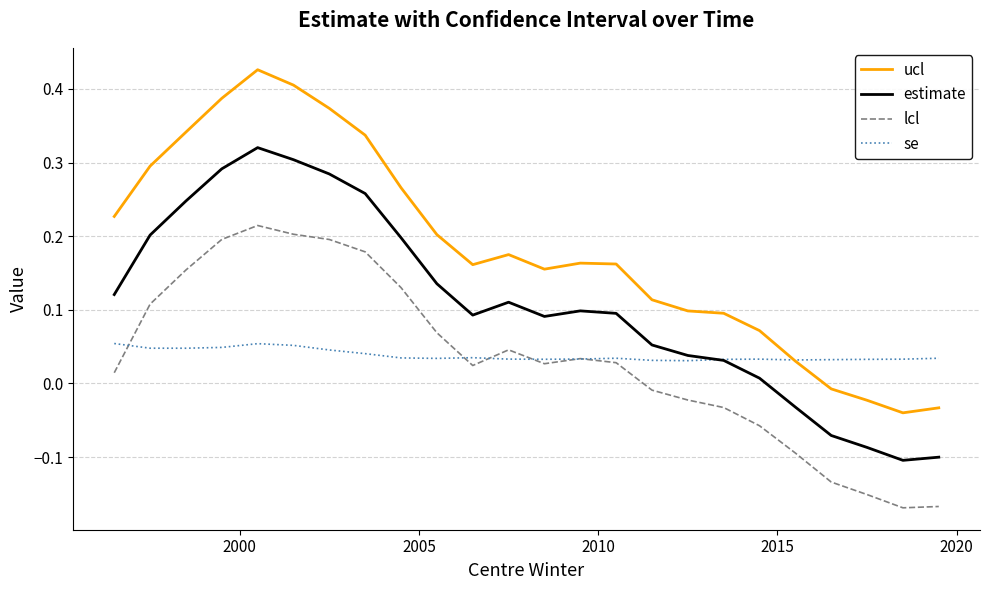

Which series has the widest spread of values?

ucl